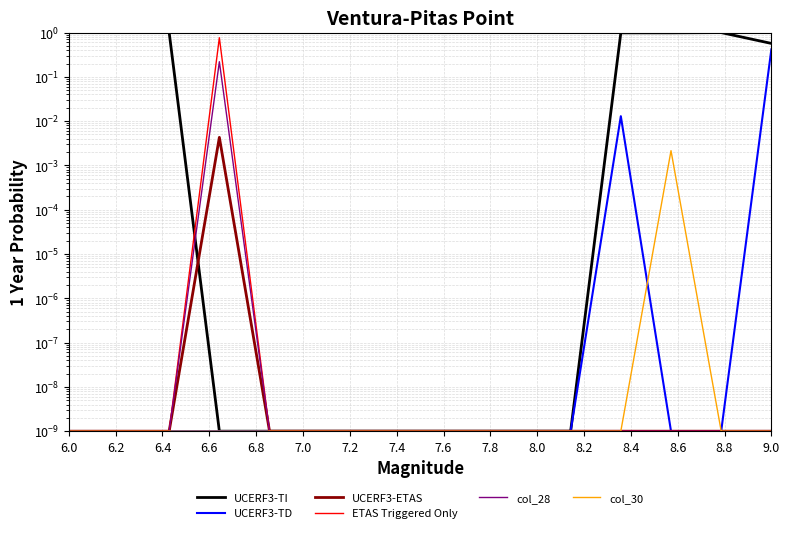

What is the label of the 3rd point from the left?

6.4